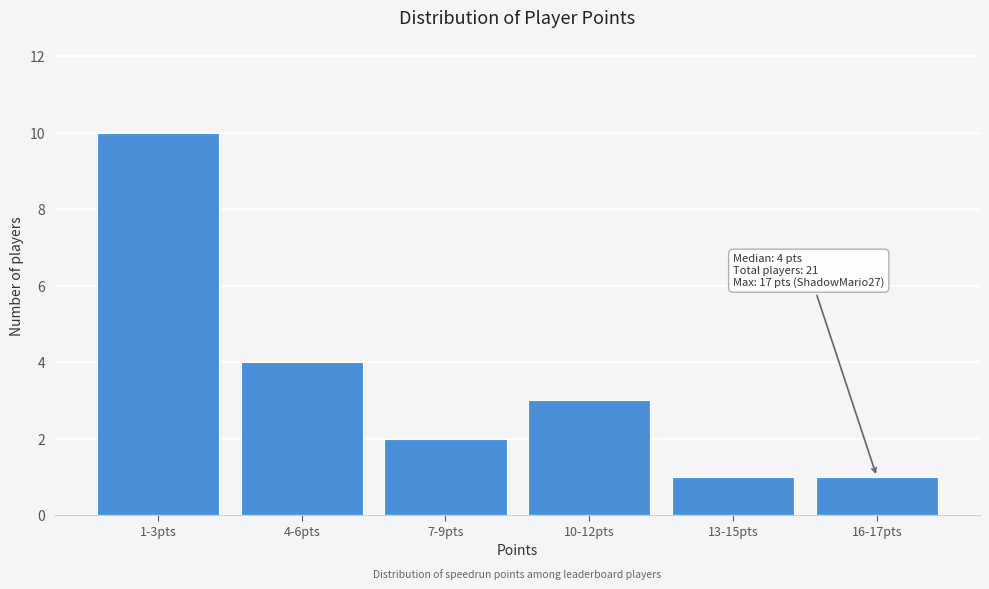

Reading right to left, transcribe all the data shown in this chart.

1	1	3	2	4	10